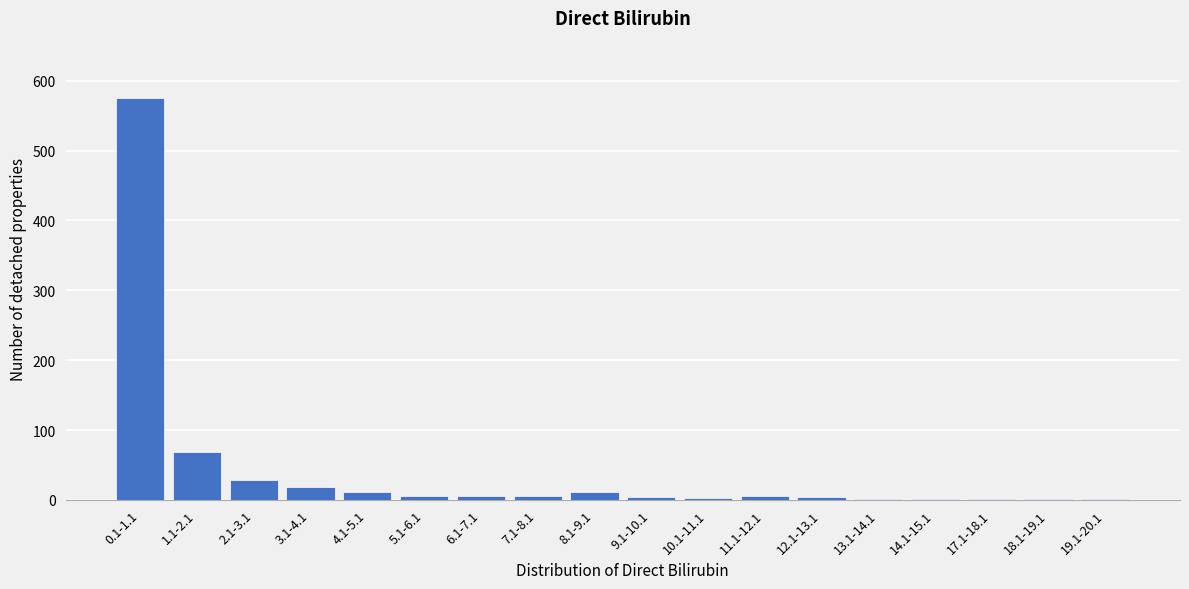

True or false: the data shows 1 at 13.1-14.1.

True